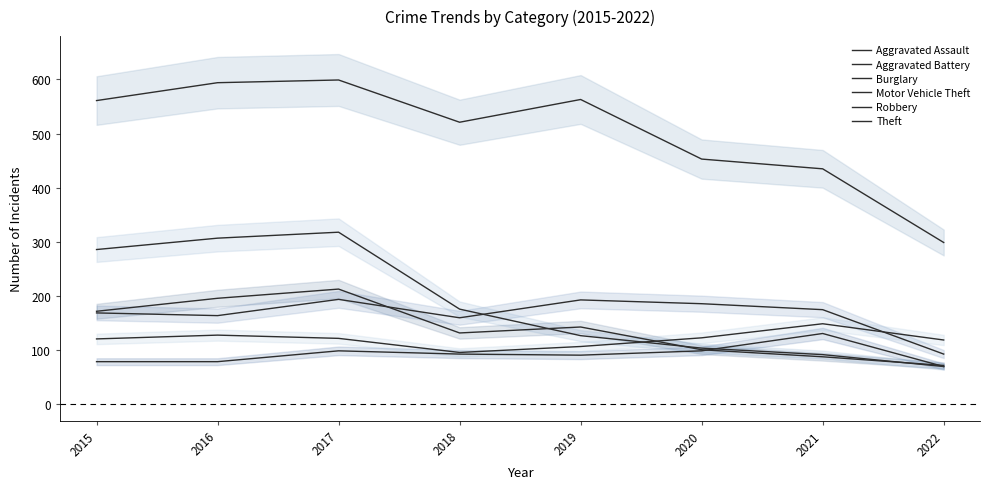

Where do Robbery and Aggravated Assault first cross each other?

2020 and 2021